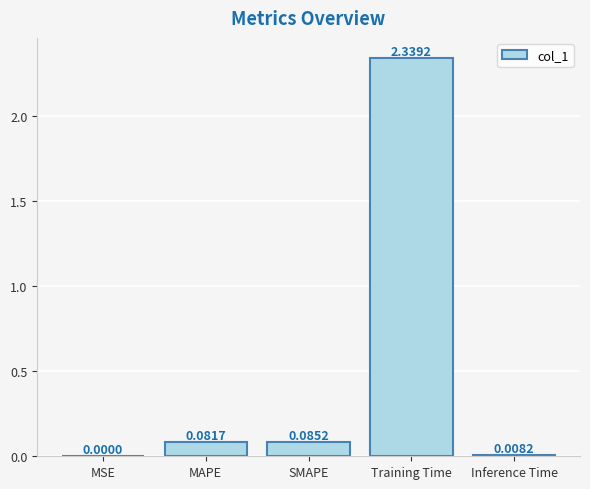

Between MAPE and Training Time, which is larger?

Training Time